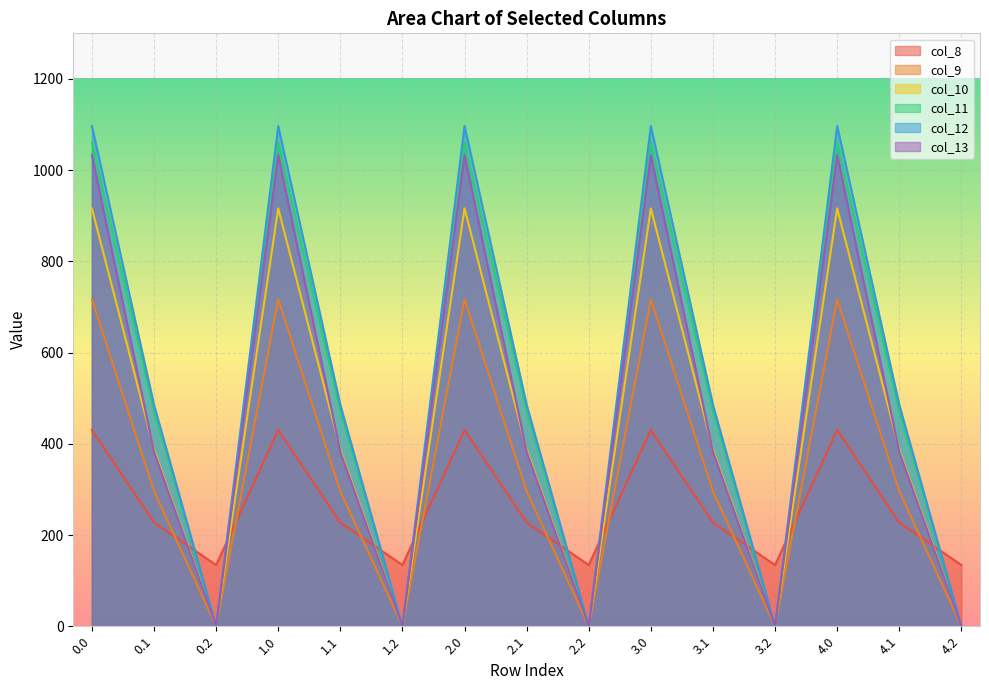

Reading left to right, extract all data points from this chart.

col_8: 0.0=430.3	0.1=227.5	0.2=134.2	1.0=430.3	1.1=227.5	1.2=134.2	2.0=430.3	2.1=227.5	2.2=134.2	3.0=430.3	3.1=227.5	3.2=134.2	4.0=430.3	4.1=227.5	4.2=134.2
col_9: 0.0=716.9	0.1=295.9	0.2=0.0	1.0=716.9	1.1=295.9	1.2=0.0	2.0=716.9	2.1=295.9	2.2=0.0	3.0=716.9	3.1=295.9	3.2=0.0	4.0=716.9	4.1=295.9	4.2=0.0
col_10: 0.0=916.2	0.1=388.1	0.2=0.0	1.0=916.2	1.1=388.1	1.2=0.0	2.0=916.2	2.1=388.1	2.2=0.0	3.0=916.2	3.1=388.1	3.2=0.0	4.0=916.2	4.1=388.1	4.2=0.0
col_11: 0.0=1060.3	0.1=471.7	0.2=0.0	1.0=1060.3	1.1=471.7	1.2=0.0	2.0=1060.3	2.1=471.7	2.2=0.0	3.0=1060.3	3.1=471.7	3.2=0.0	4.0=1060.3	4.1=471.7	4.2=0.0
col_12: 0.0=1096.7	0.1=485.4	0.2=0.0	1.0=1096.7	1.1=485.4	1.2=0.0	2.0=1096.7	2.1=485.4	2.2=0.0	3.0=1096.7	3.1=485.4	3.2=0.0	4.0=1096.7	4.1=485.4	4.2=0.0
col_13: 0.0=1032.9	0.1=382.7	0.2=0.0	1.0=1032.9	1.1=382.7	1.2=0.0	2.0=1032.9	2.1=382.7	2.2=0.0	3.0=1032.9	3.1=382.7	3.2=0.0	4.0=1032.9	4.1=382.7	4.2=0.0